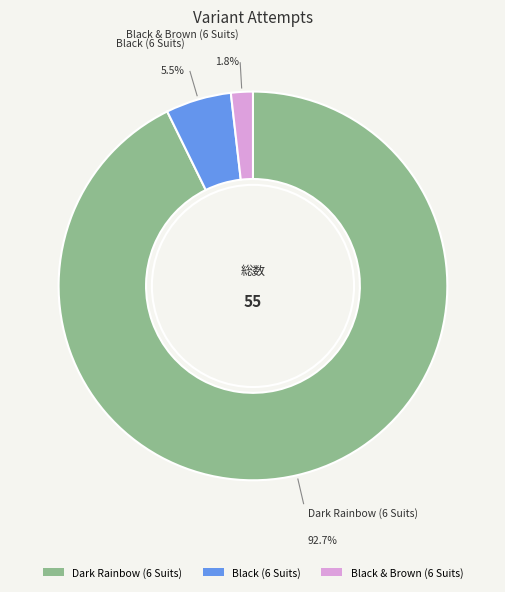

Is Black & Brown (6 Suits) the majority of the pie?

No